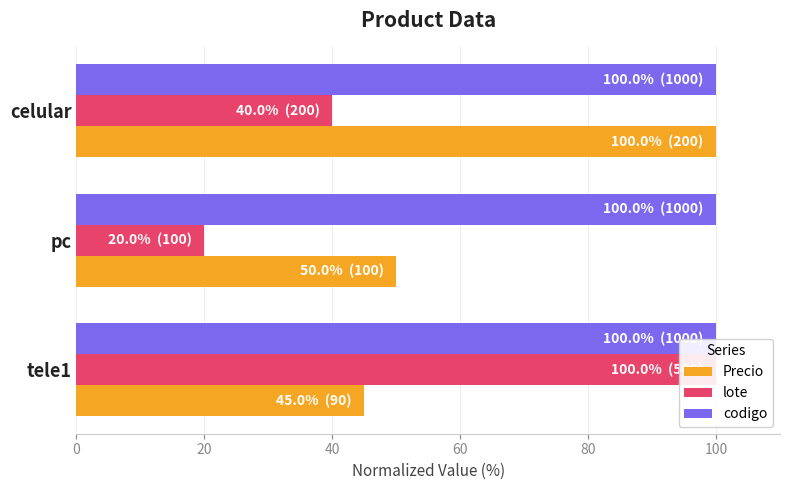

What is the highest value of the lote series?

100.0